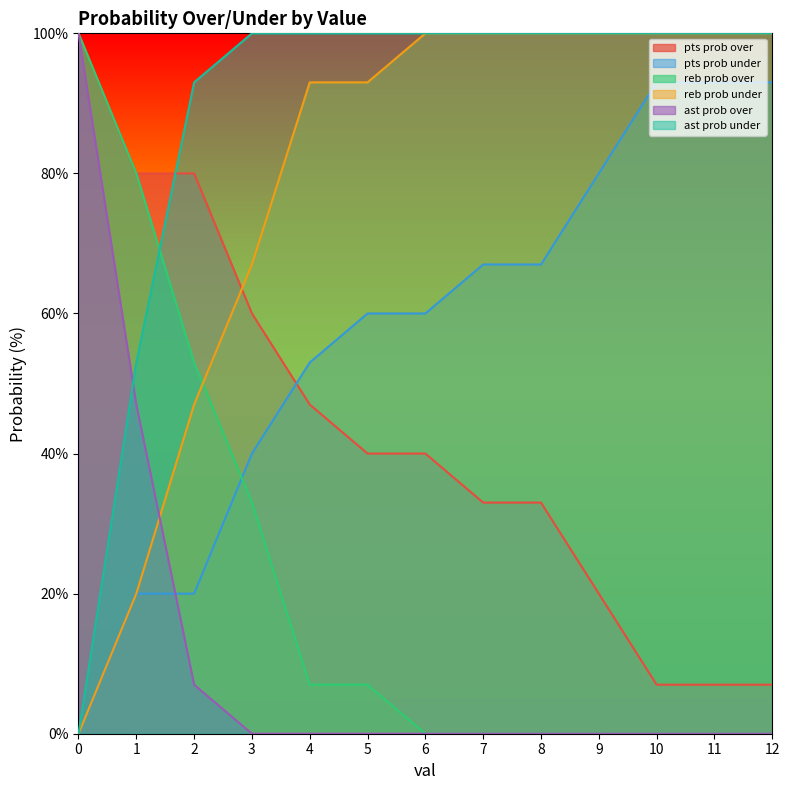

Which series has the largest total across all categories?

ast prob under